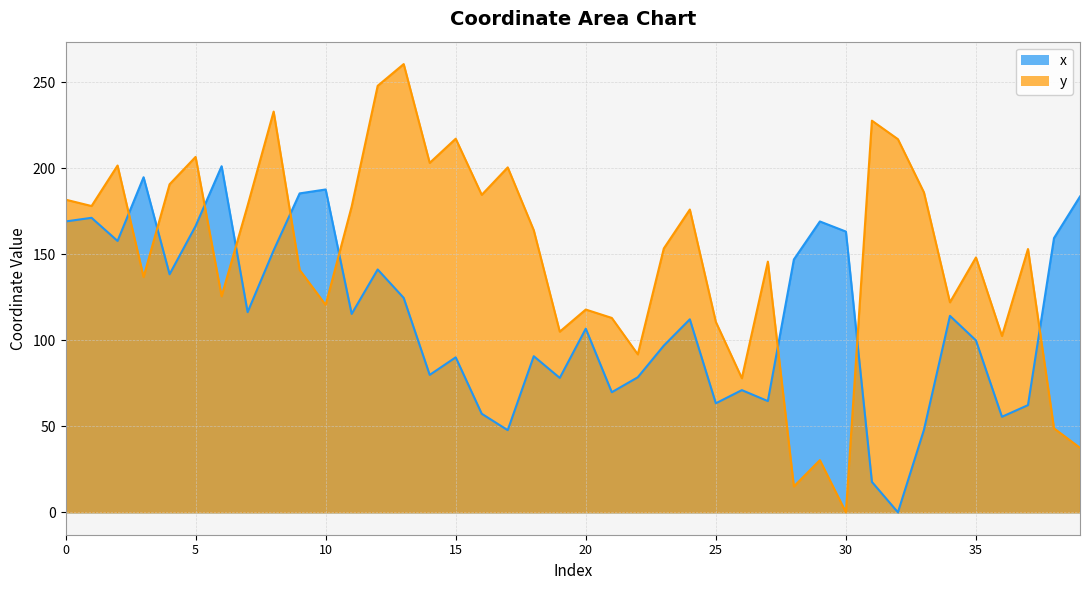

Rank the series by their average value, from highest to lowest.

y, x